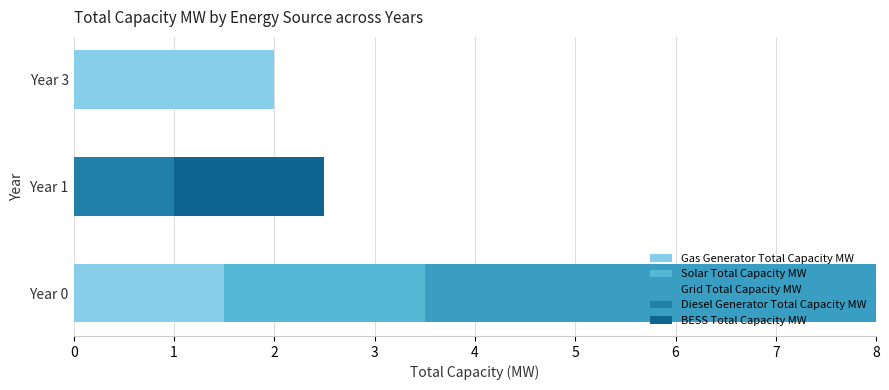

Count the number of categories in the chart.

3